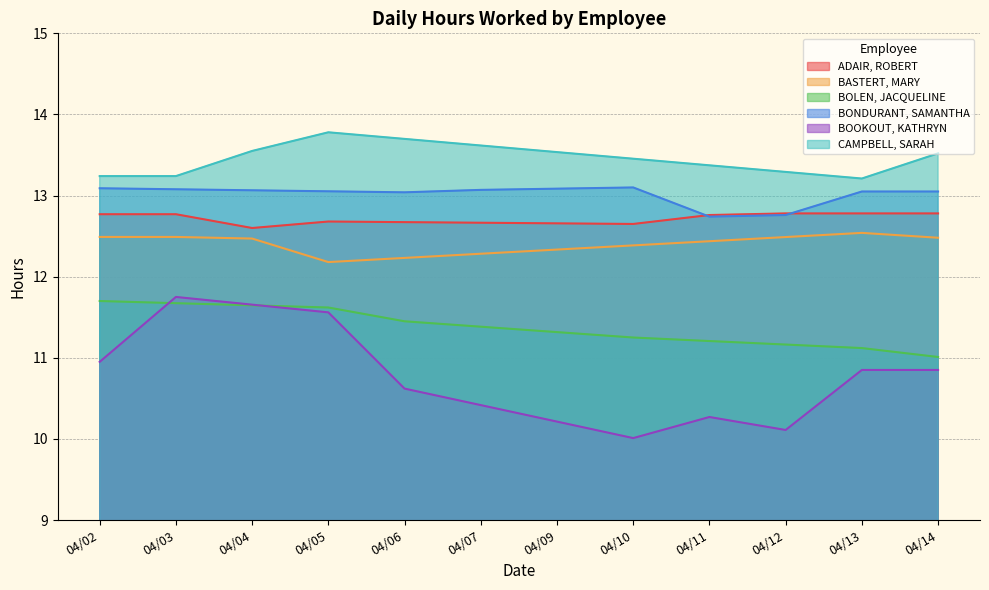

True or false: BASTERT, MARY and BOOKOUT, KATHRYN intersect in this chart.

False